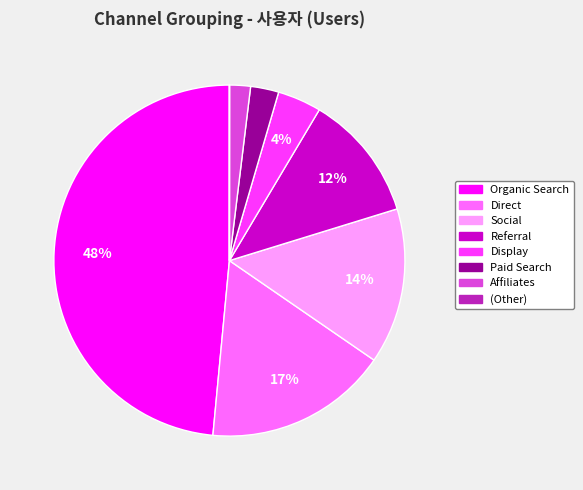

Is it true that Paid Search is 3% of the pie?

True